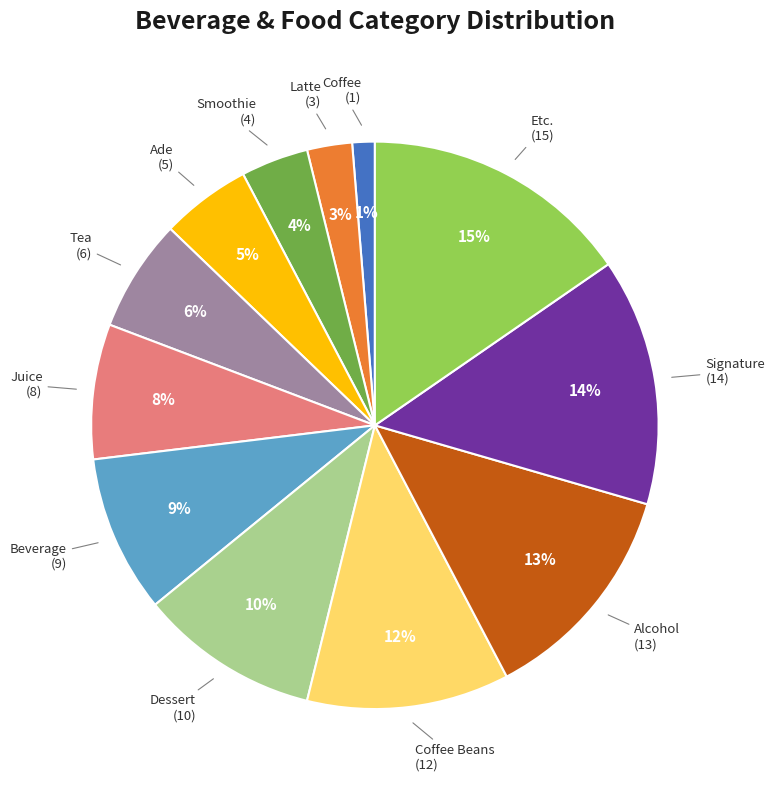

To the nearest percent, what is the average slice percentage?

8%